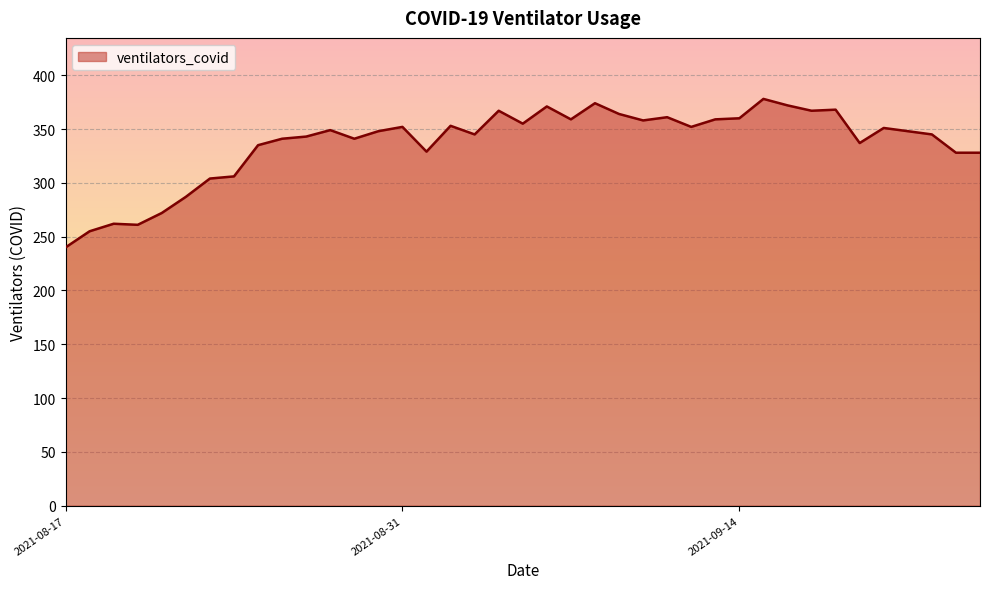

What is the minimum value shown in the chart?

240